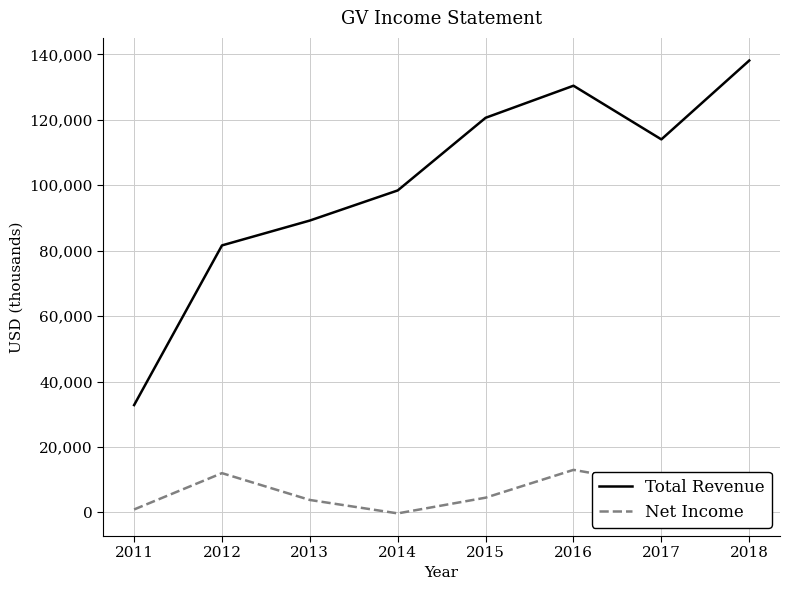

Which series has the largest total across all categories?

Total Revenue